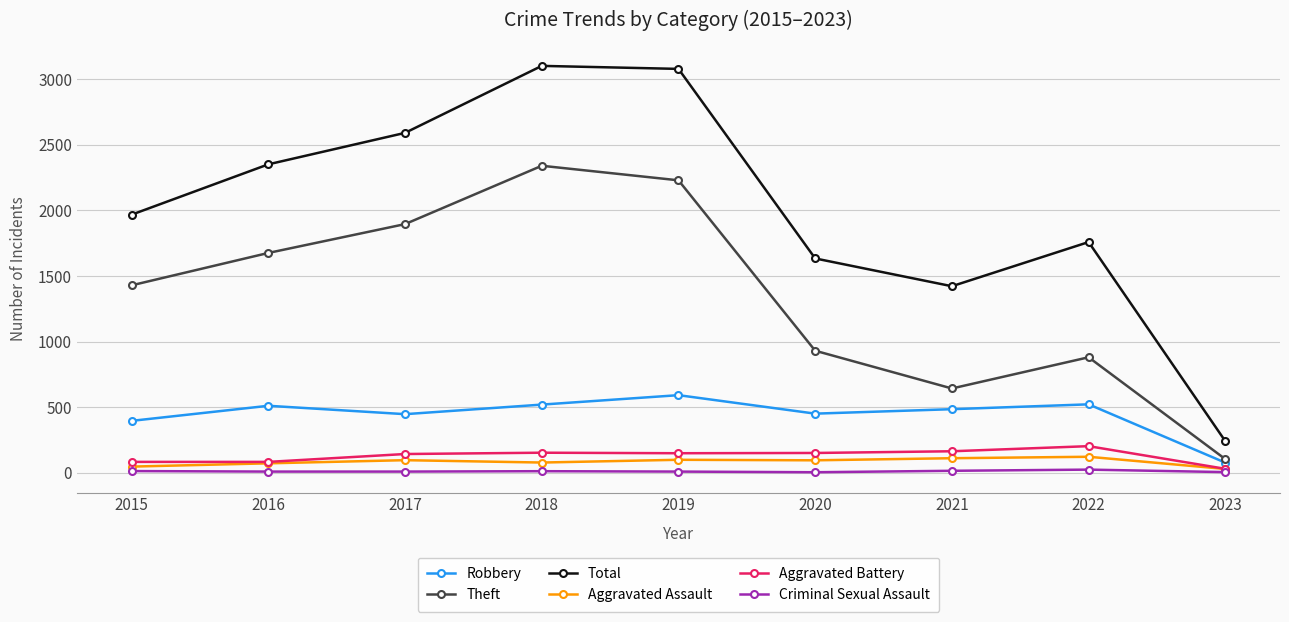

Which series has the widest spread of values?

Total